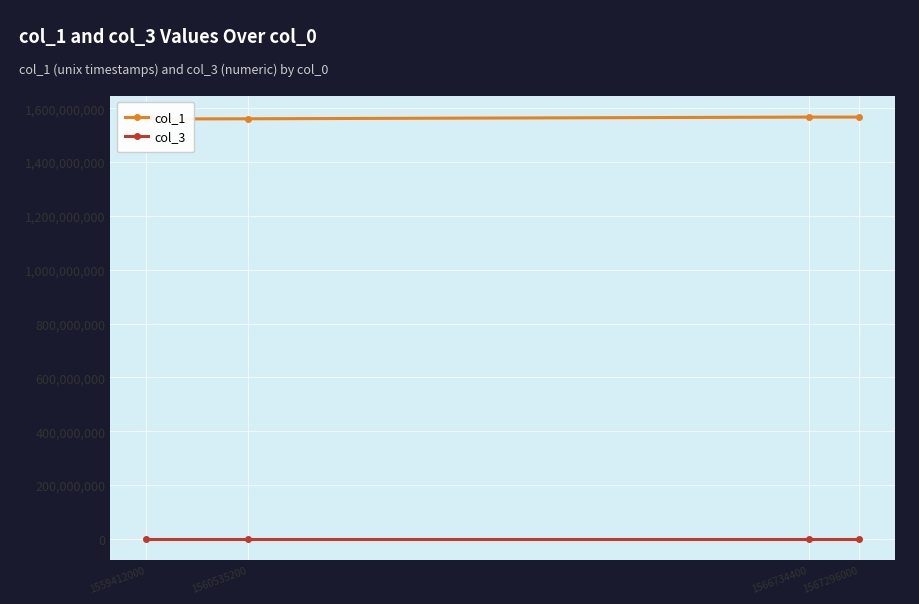

Reading left to right, what are all the values shown in this chart?

col_1: 1559412000=1560178800	1560535200=1561032000	1566734400=1567252800	1567296000=1567303200
col_3: 1559412000=30	1560535200=0	1566734400=90	1567296000=3